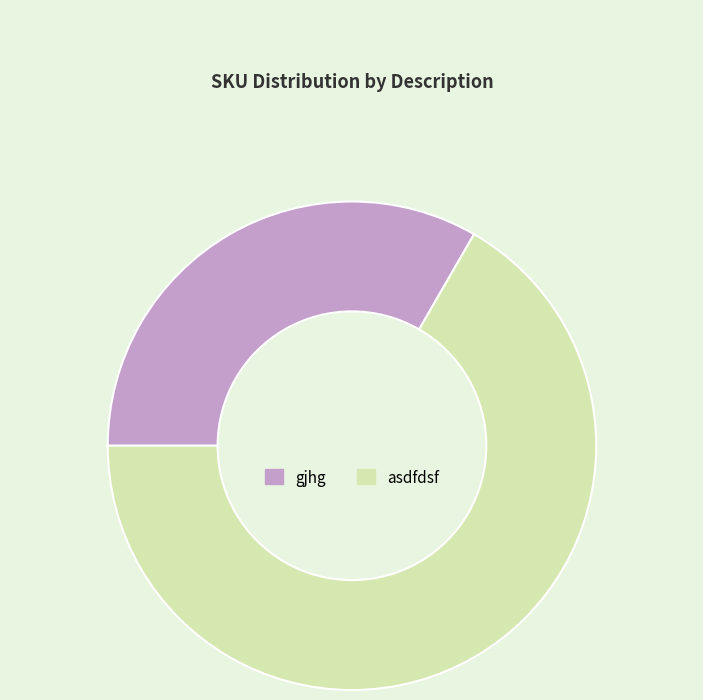

Is it true that asdfdsf is 67% of the pie?

True